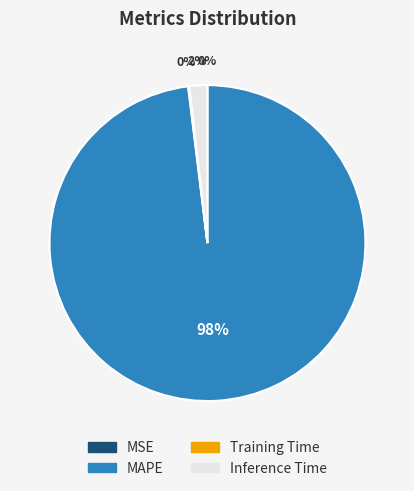

The Inference Time slice represents 2% of the pie. True or false?

True